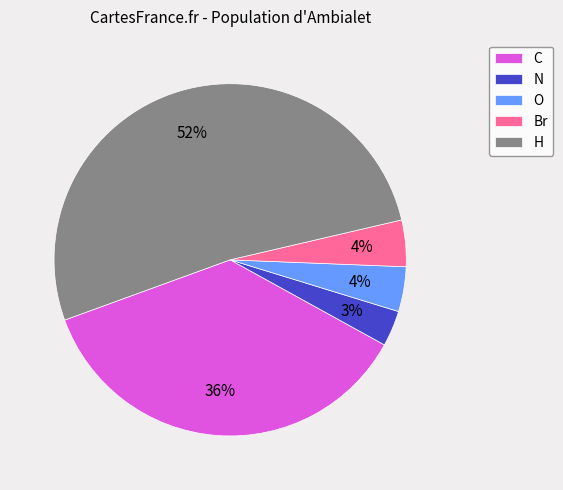

Is it true that N is 3% of the pie?

True